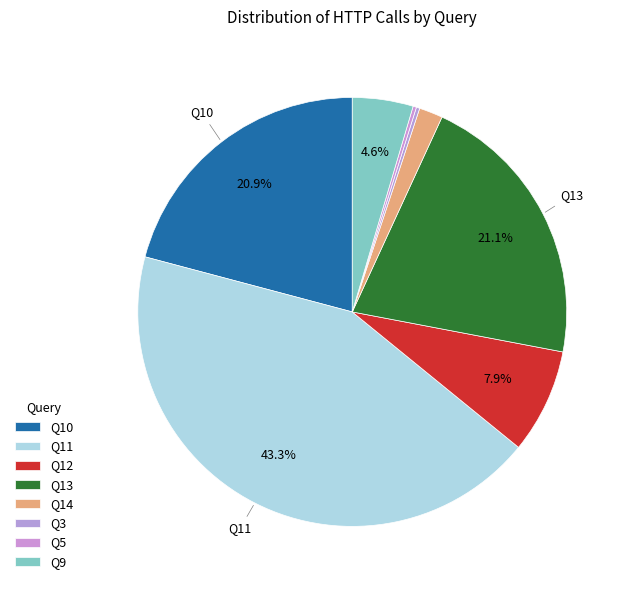

How many slices are in this pie chart?

8